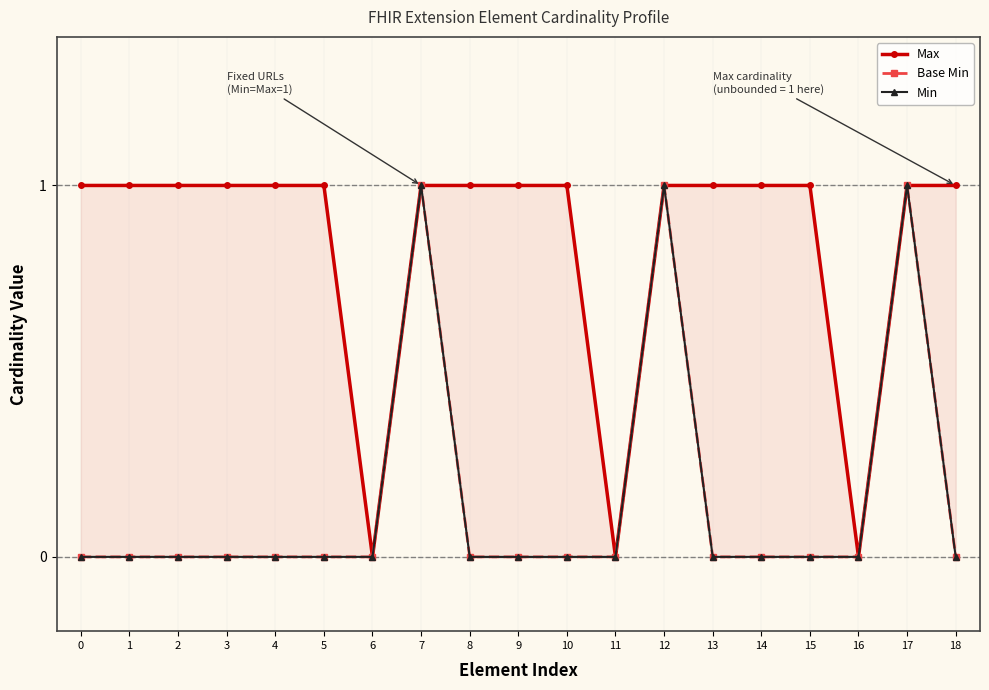

Reading right to left, extract all data points from this chart.

Max: 1	1	0	1	1	1	1	0	1	1	1	1	0	1	1	1	1	1	1
Base Min: 0	1	0	0	0	0	1	0	0	0	0	1	0	0	0	0	0	0	0
Min: 0	1	0	0	0	0	1	0	0	0	0	1	0	0	0	0	0	0	0